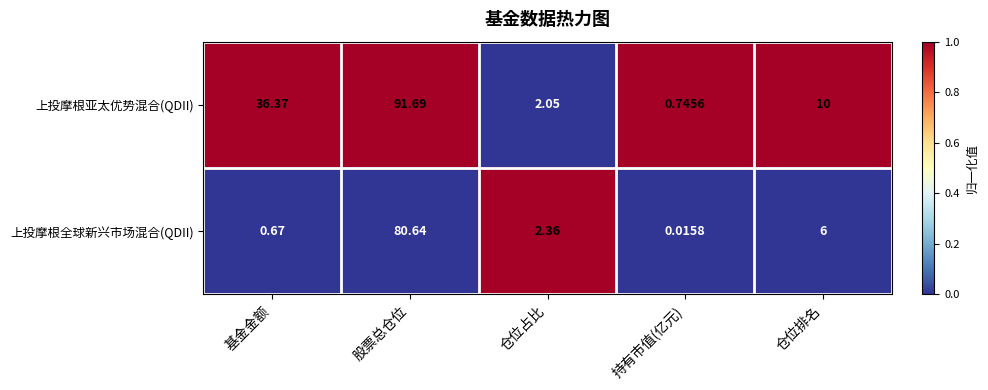

Which category has the highest value across all series?

股票总仓位